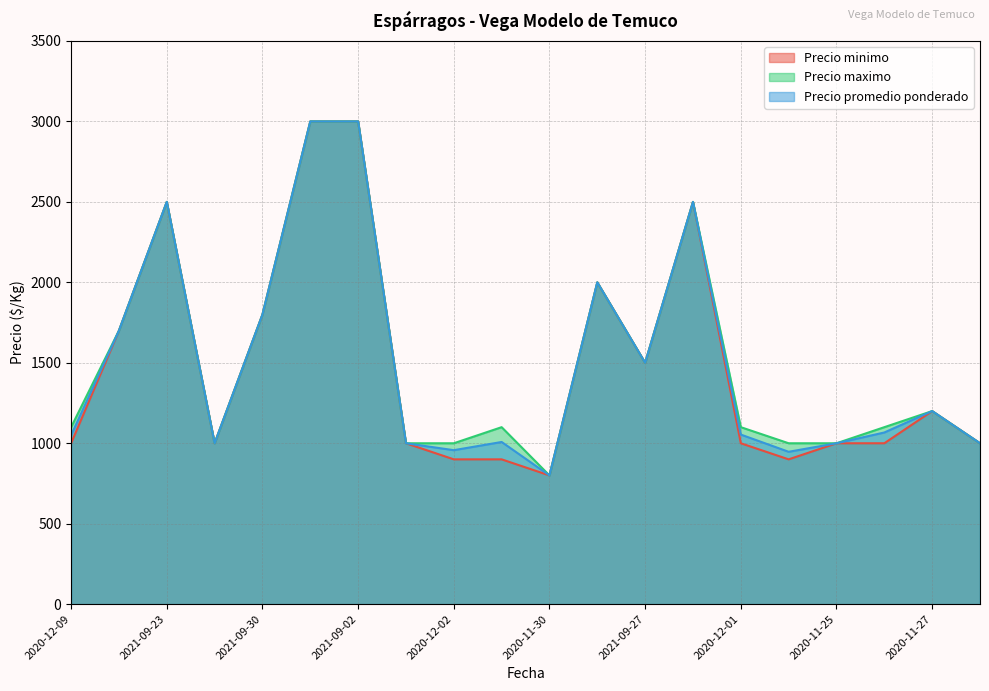

How many interior local peaks does the Precio promedio ponderado series have?

5